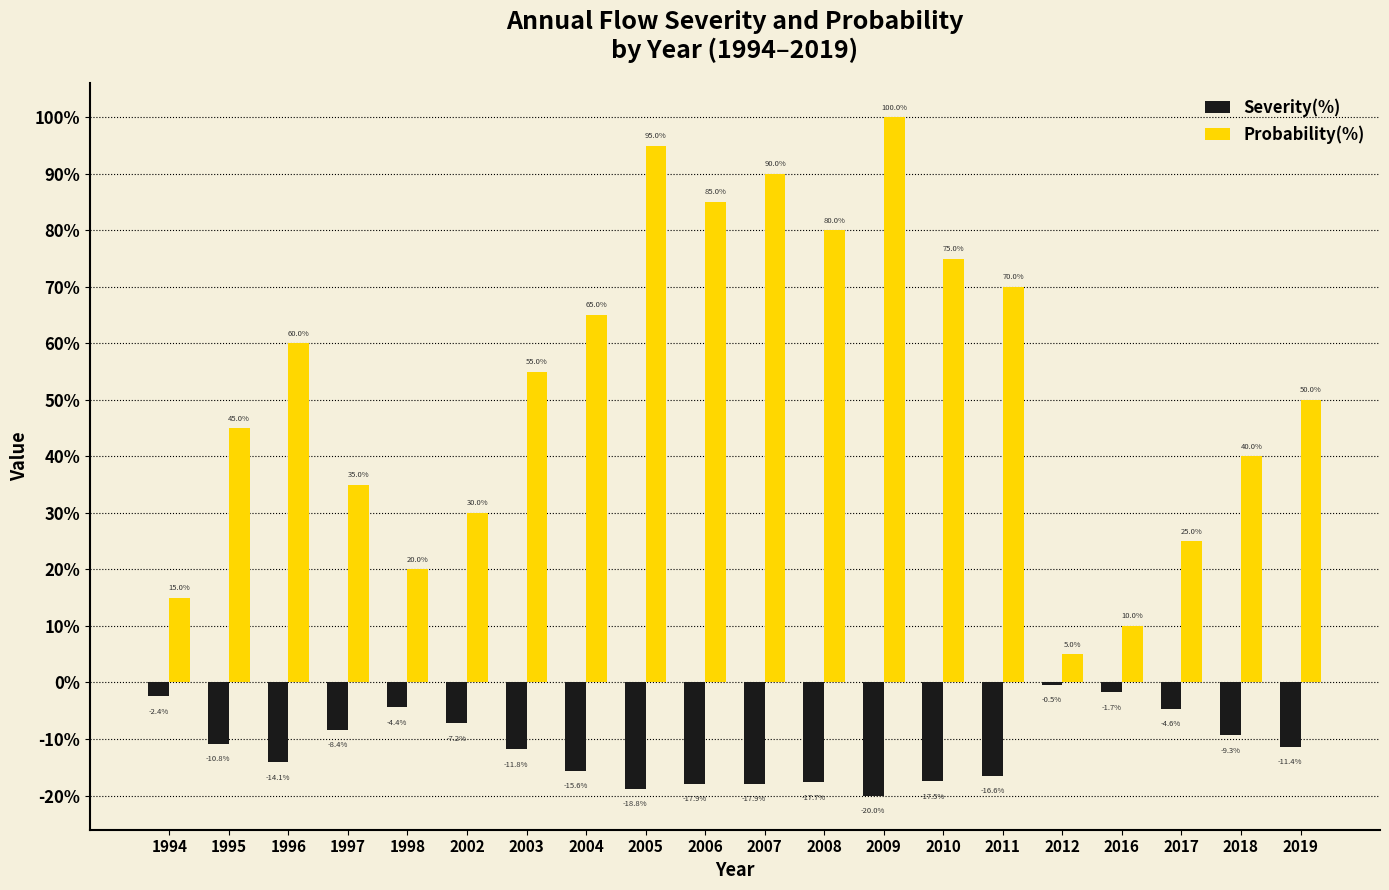

At which label is Severity(%) closest to -10?

2018